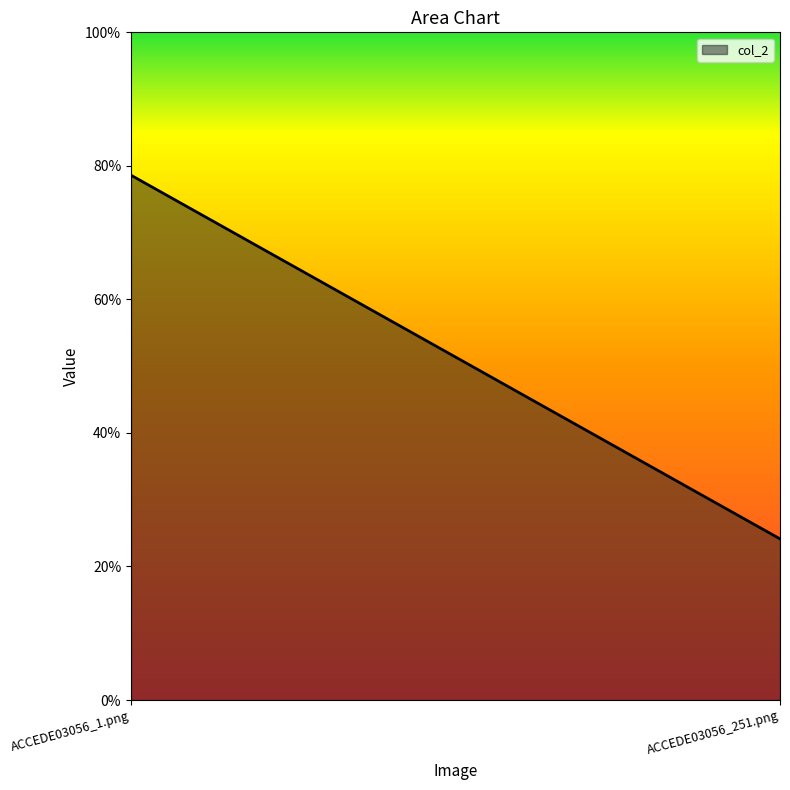

Which category has the lowest value across all series?

ACCEDE03056_251.png